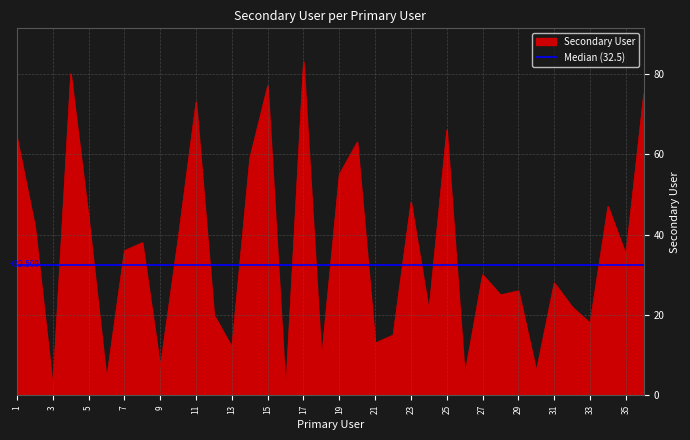

What is the change in value from 3 to 12?

+18